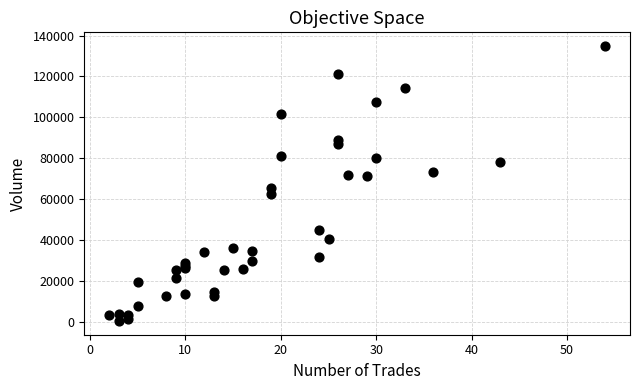

What Y value in the scatter plot is closest to 67664?

65527